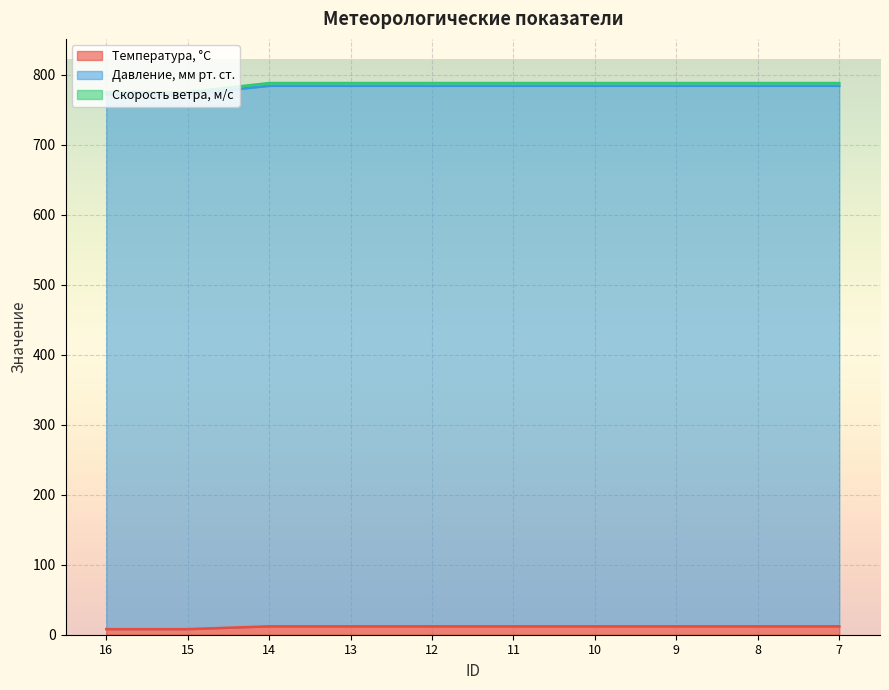

How many lines are shown in the chart?

3